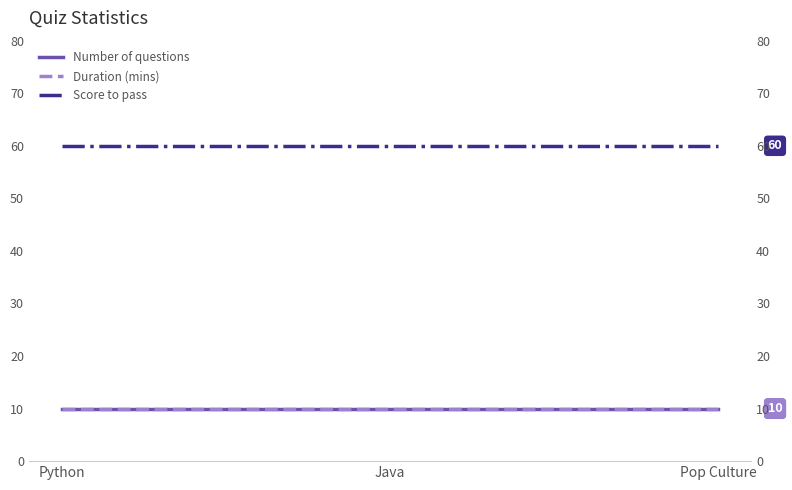

Reading left to right, extract all data points from this chart.

Number of questions: Python=10	Java=10	Pop Culture=10
Duration (mins): Python=10	Java=10	Pop Culture=10
Score to pass: Python=60	Java=60	Pop Culture=60